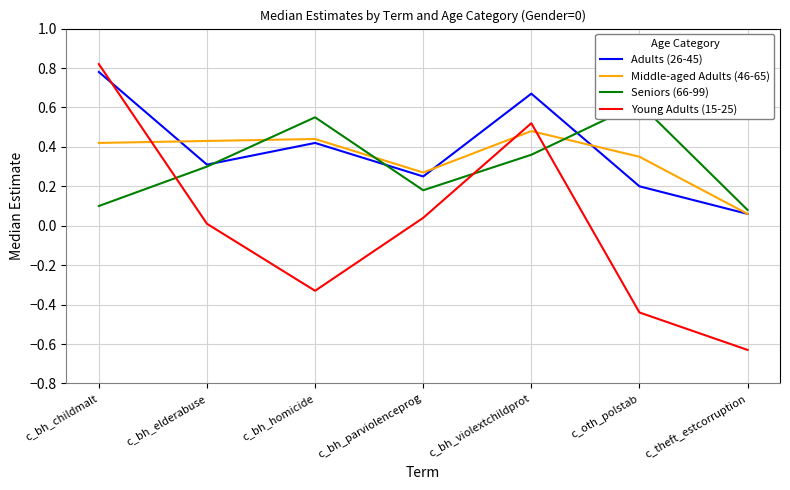

Which series has the largest total across all categories?

Adults (26-45)